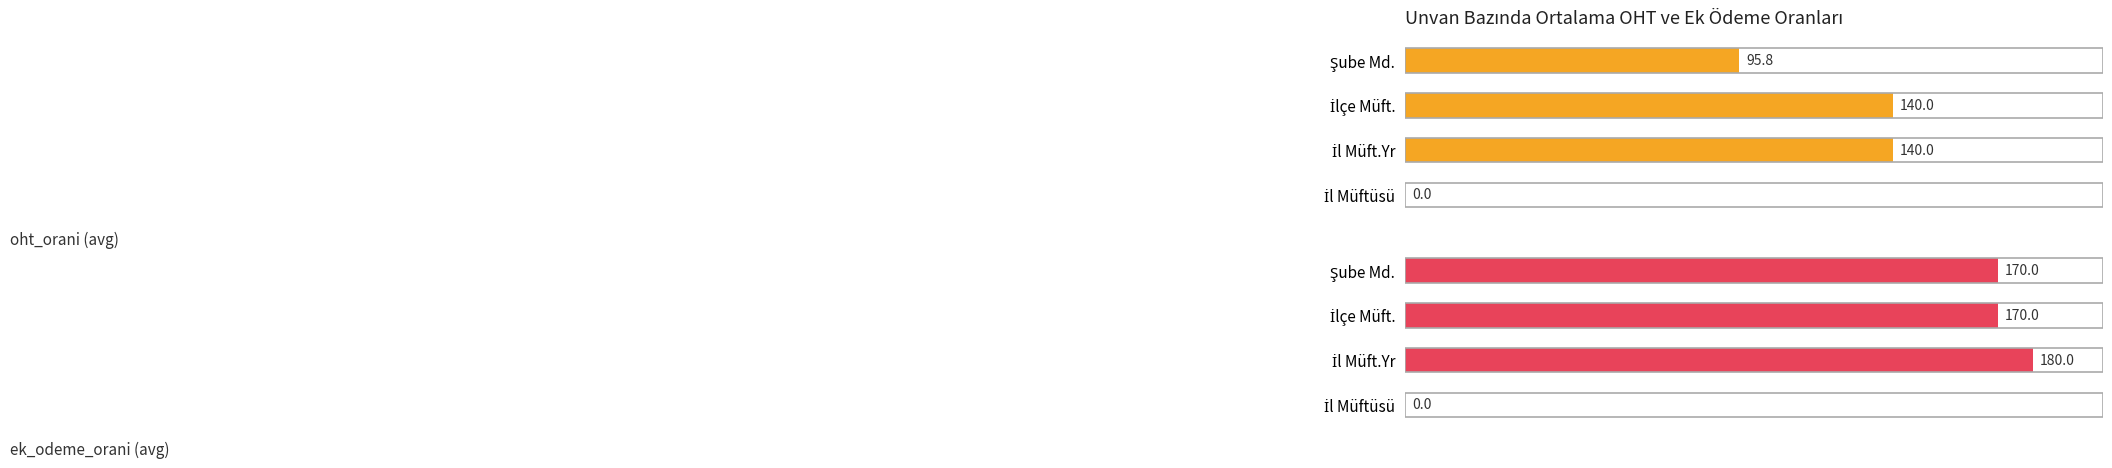

List the series in order of their overall mean, highest first.

ek_odeme_orani (avg), oht_orani (avg)